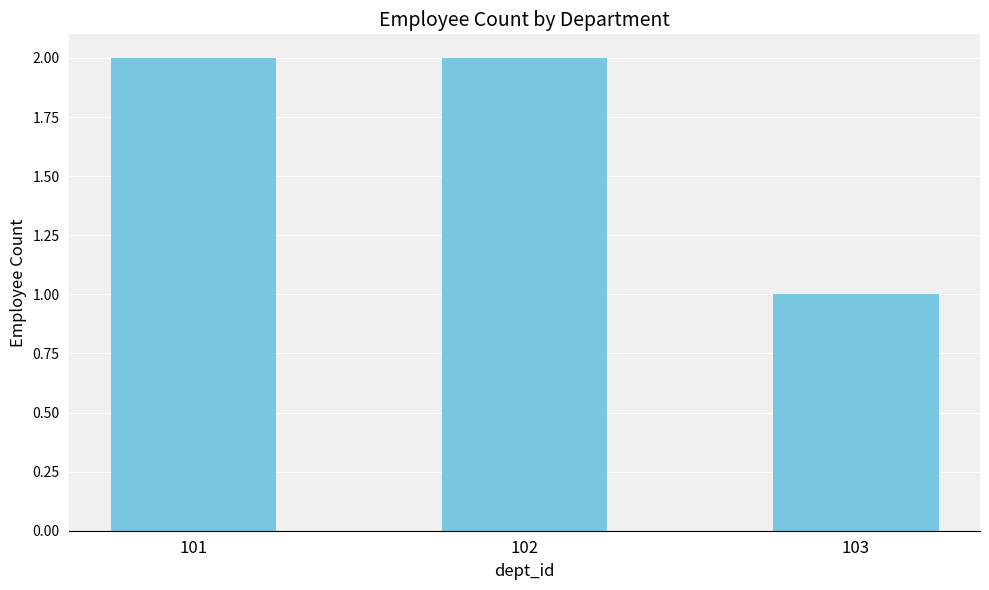

Reading right to left, list all the values displayed in this chart.

103=1	102=2	101=2